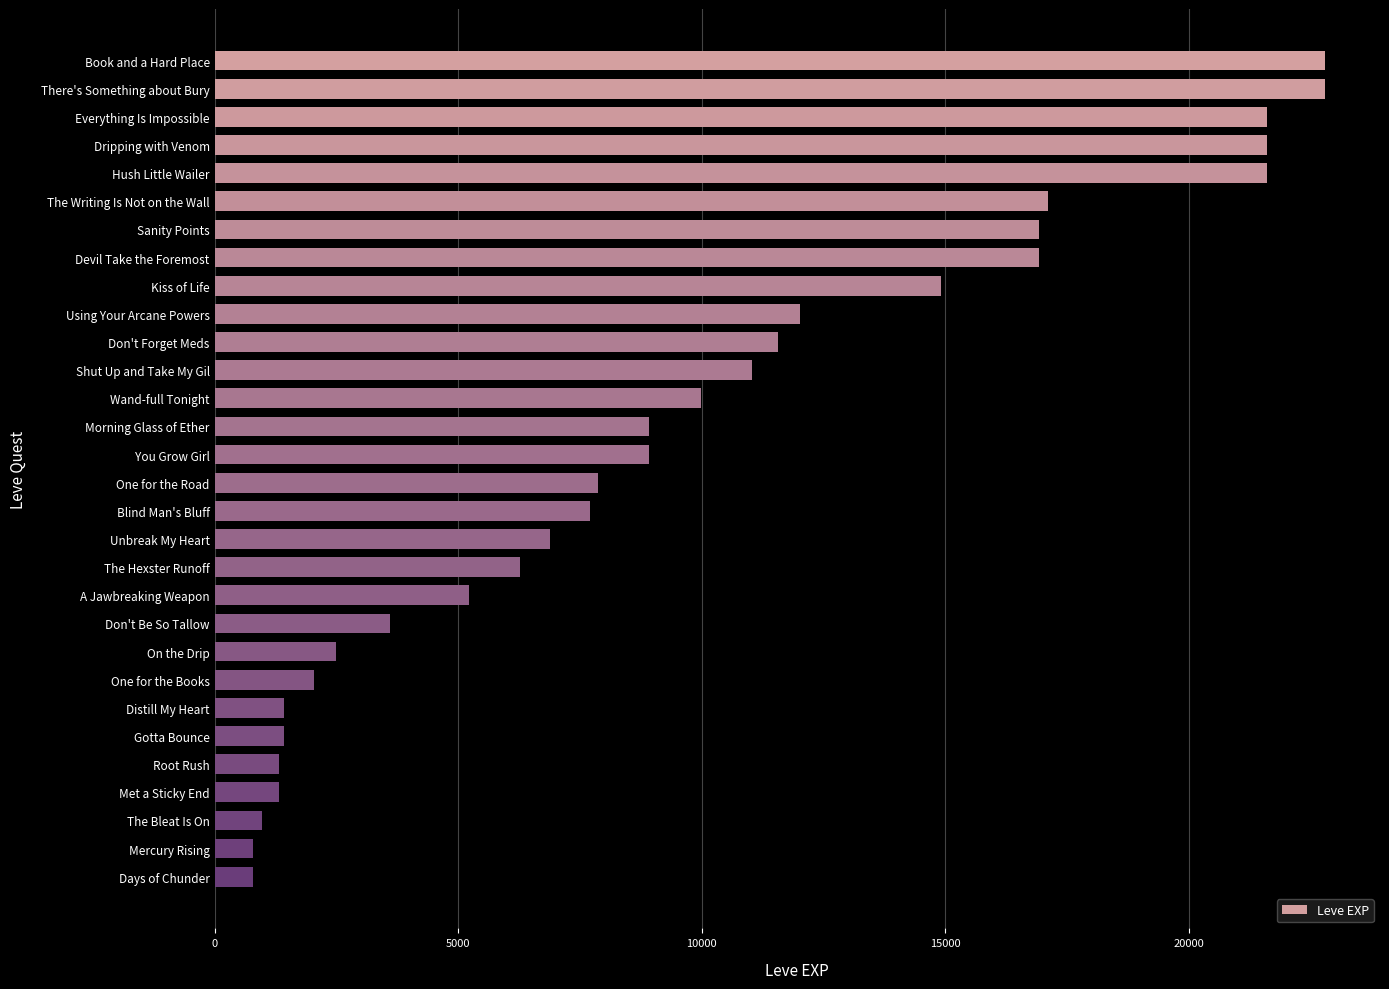

What is the average value?

9631